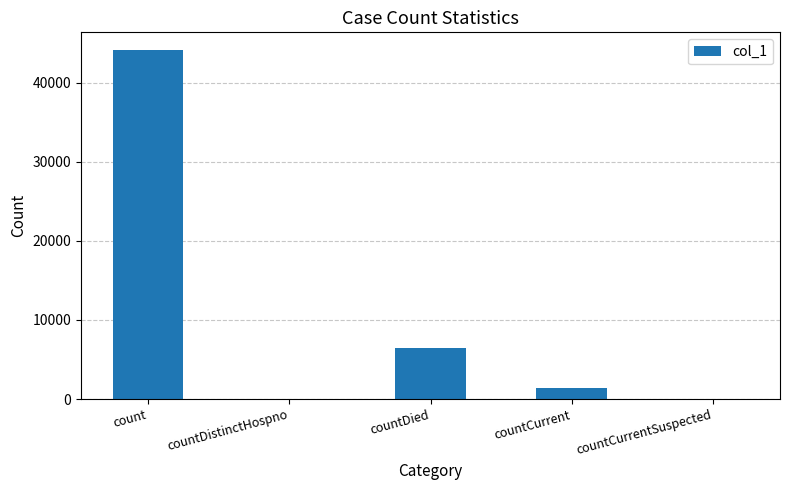

What is the sum of the values at countCurrentSuspected and countCurrent?

1456